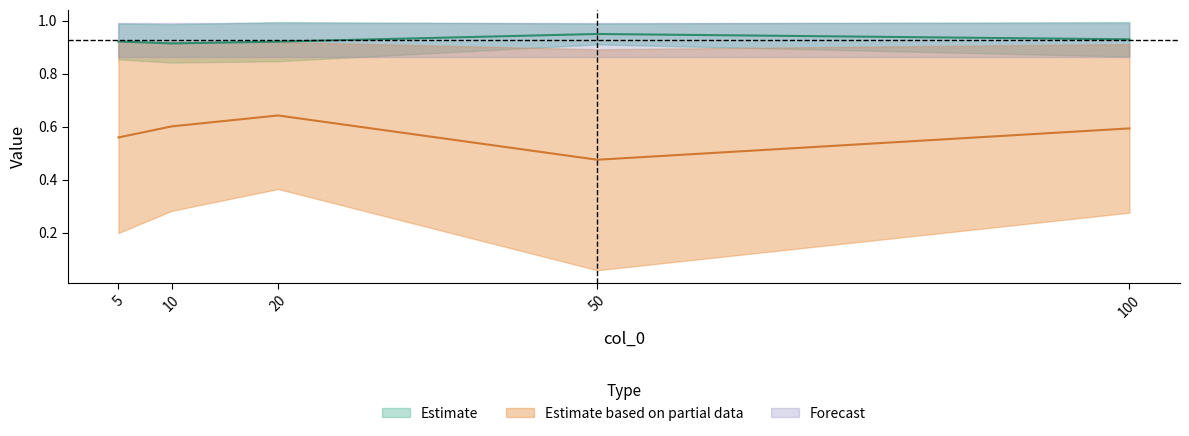

Where is the first local minimum for col_2?

10